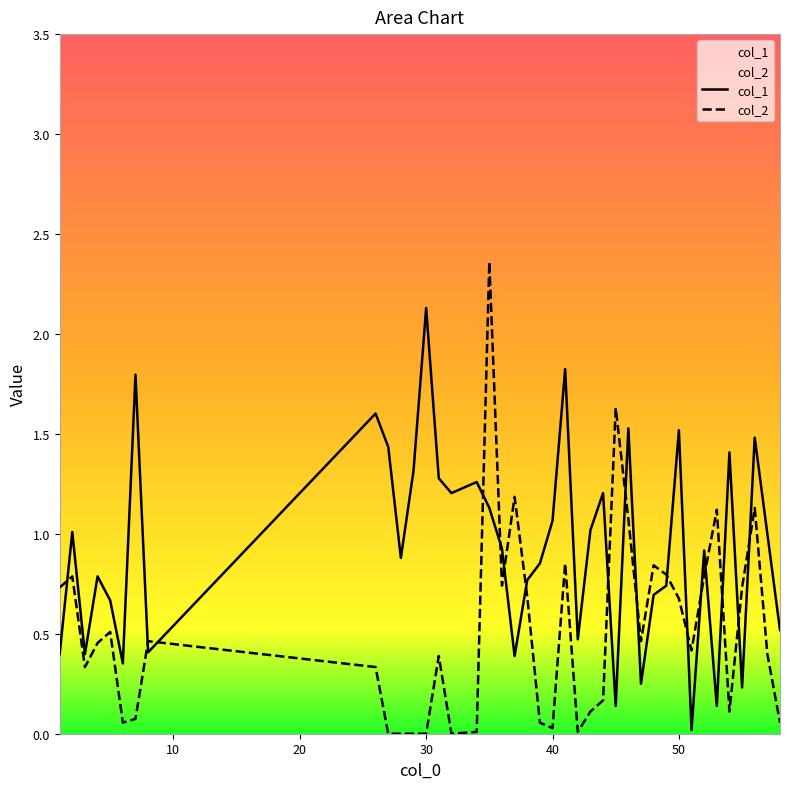

How many distinct data groups are displayed?

2